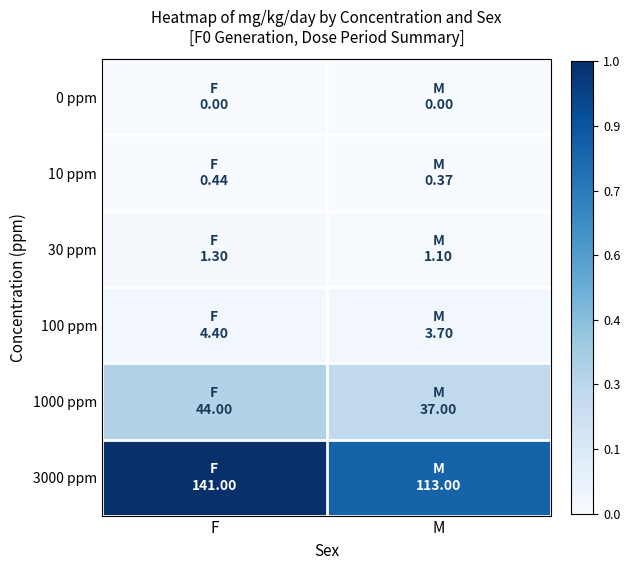

What is the greatest value displayed?

1.0